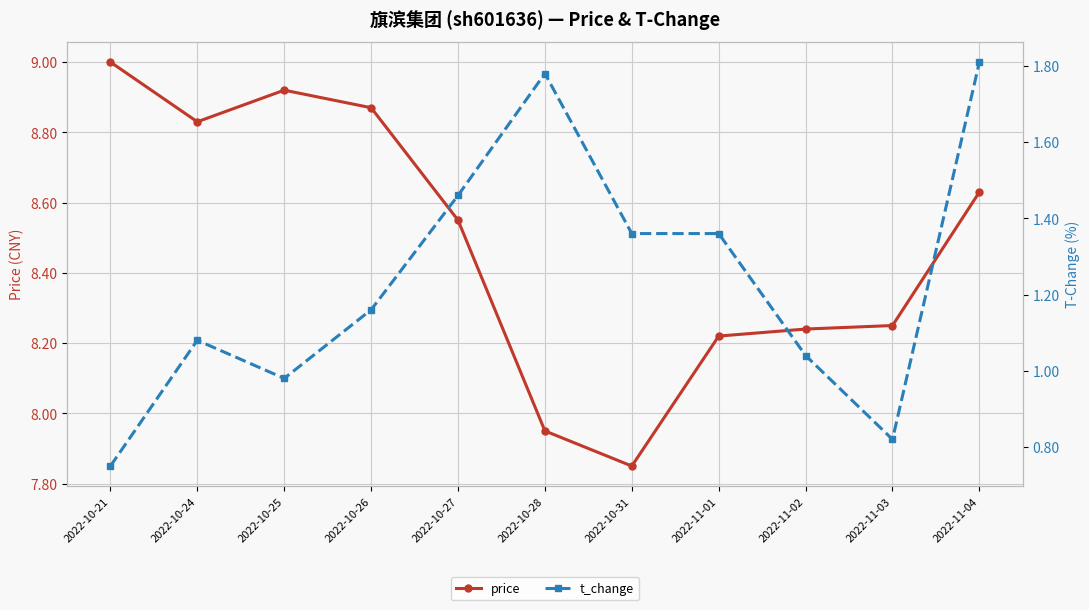

True or false: t_change has a value of 2.4 at 2022-11-01.

False